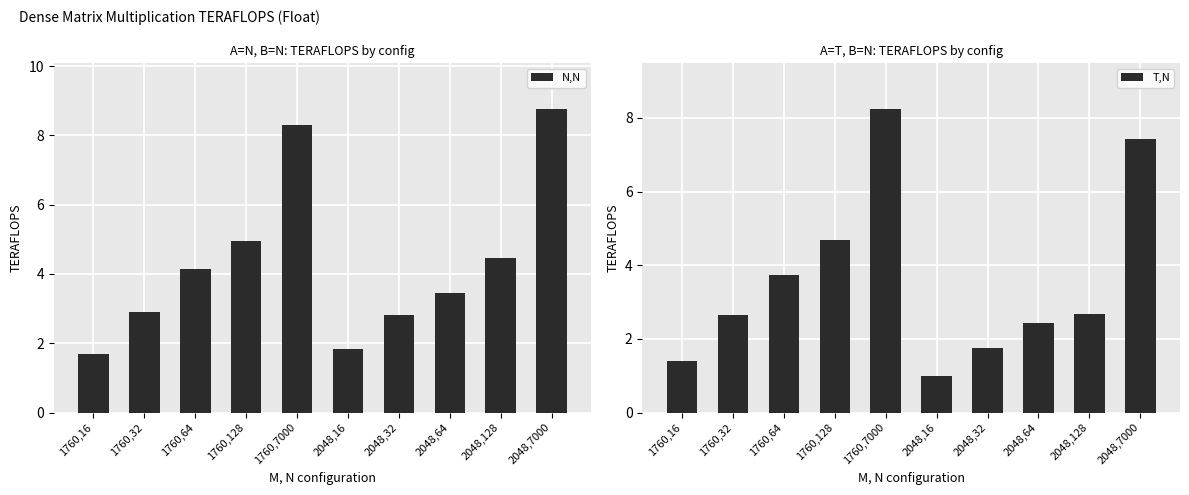

What is the sum of the T,N values at 2048,7000 and 2048,128?

10.1